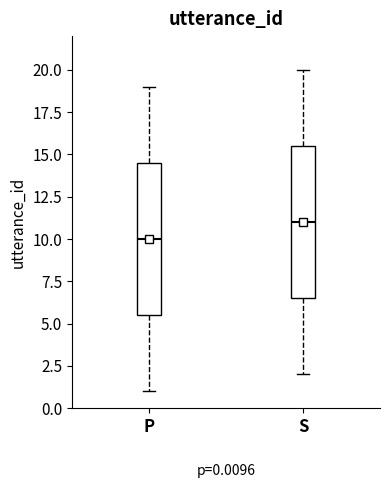

Which box has the highest median line?

S